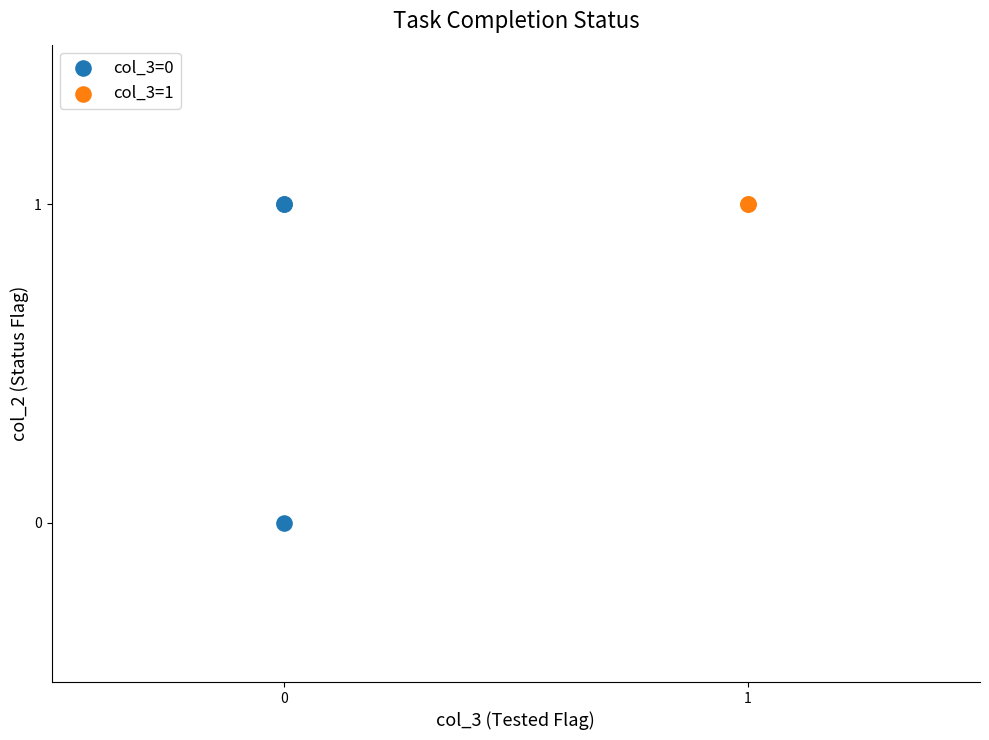

What are all the series names shown in the legend?

col_3=0, col_3=1